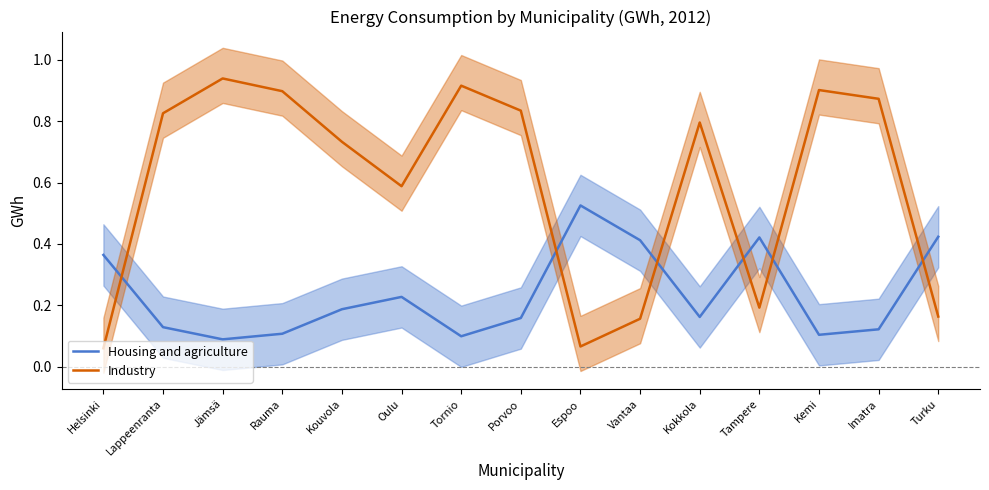

Where is Industry nearest to the value 0?

Helsinki